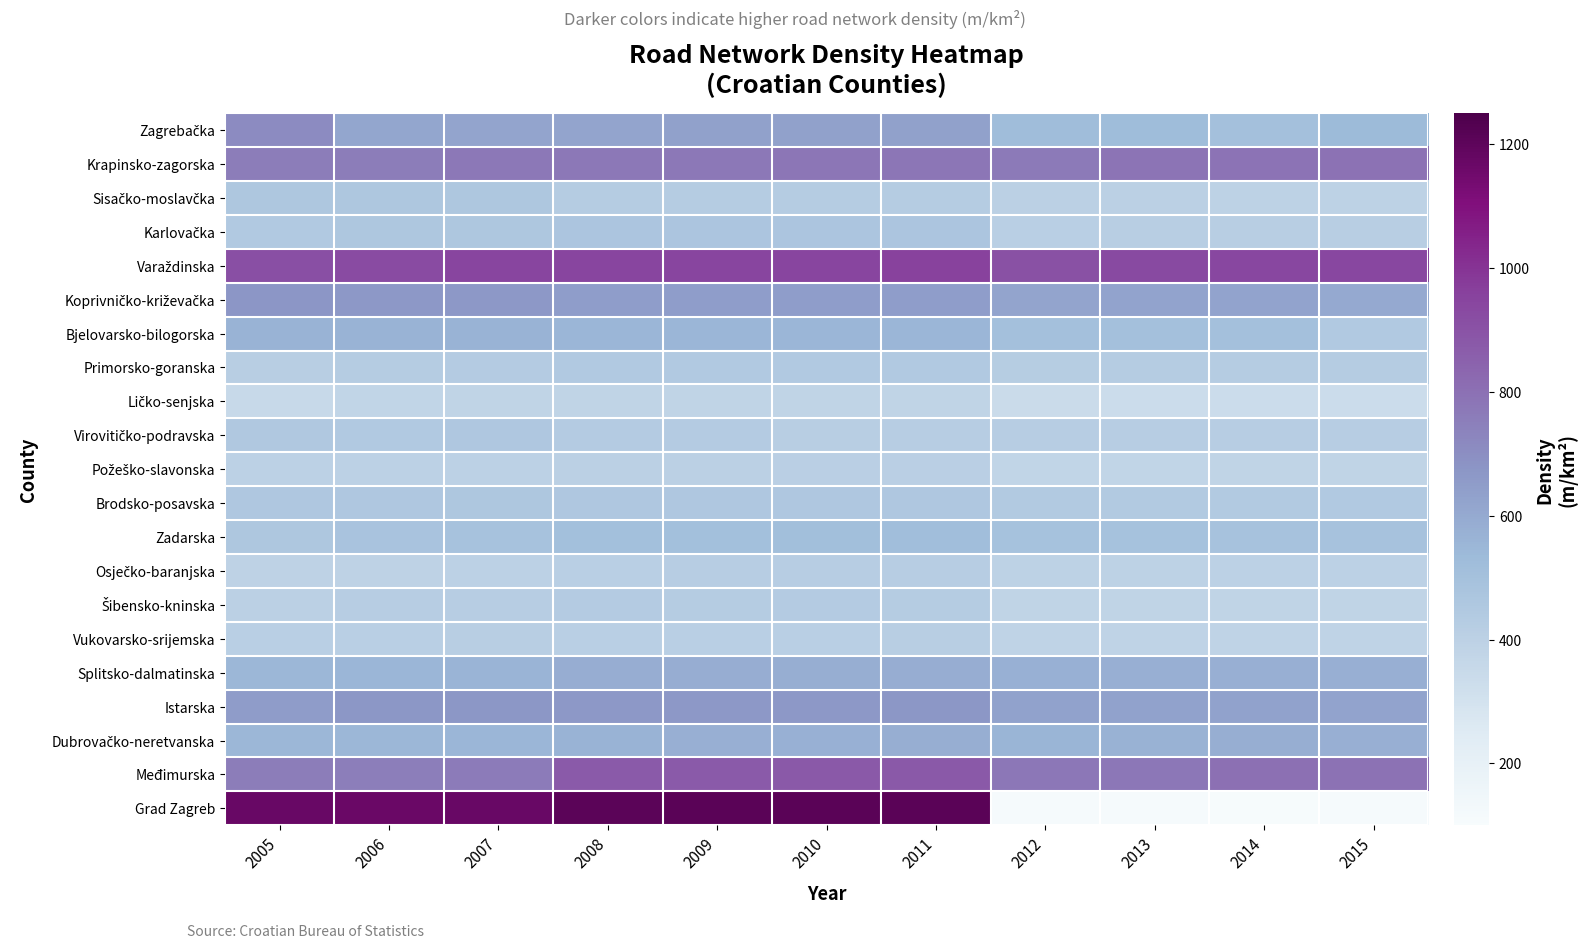

At how many categories does at least one series exceed 626?

11